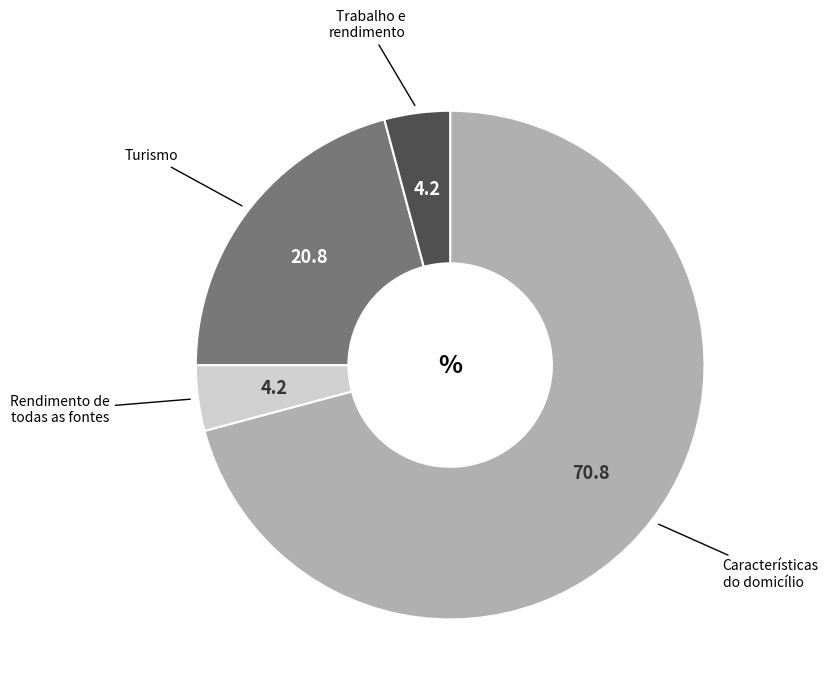

Does any single category account for the majority?

Yes